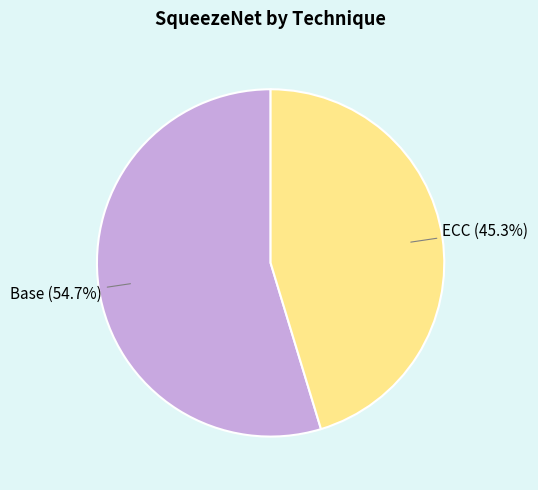

Rank the categories by value from lowest to highest.

ECC, Base